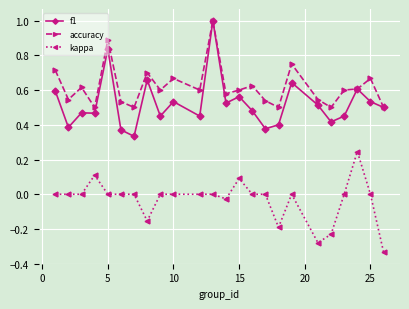

True or false: f1 and kappa cross at least once.

False